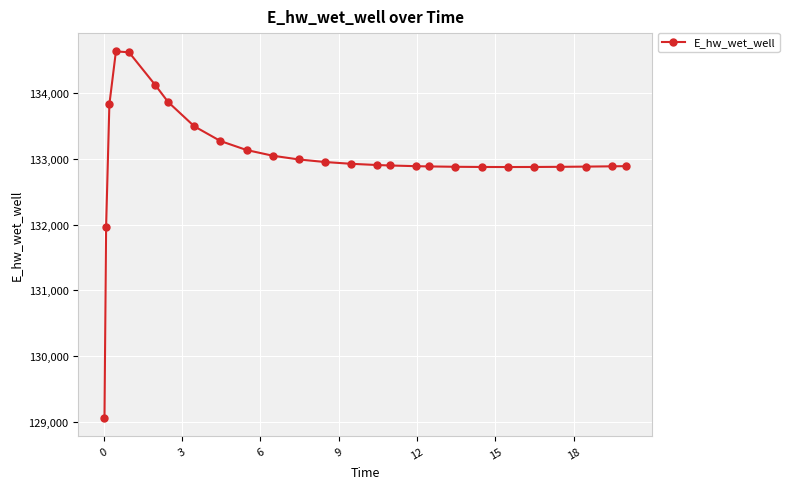

What is the difference between the maximum and minimum values?

5557.8